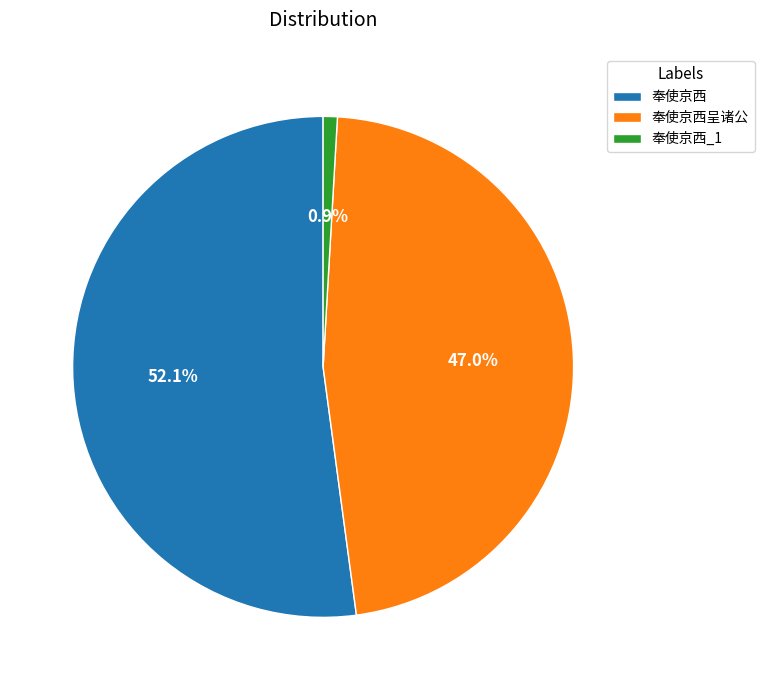

How many slices are in this pie chart?

3